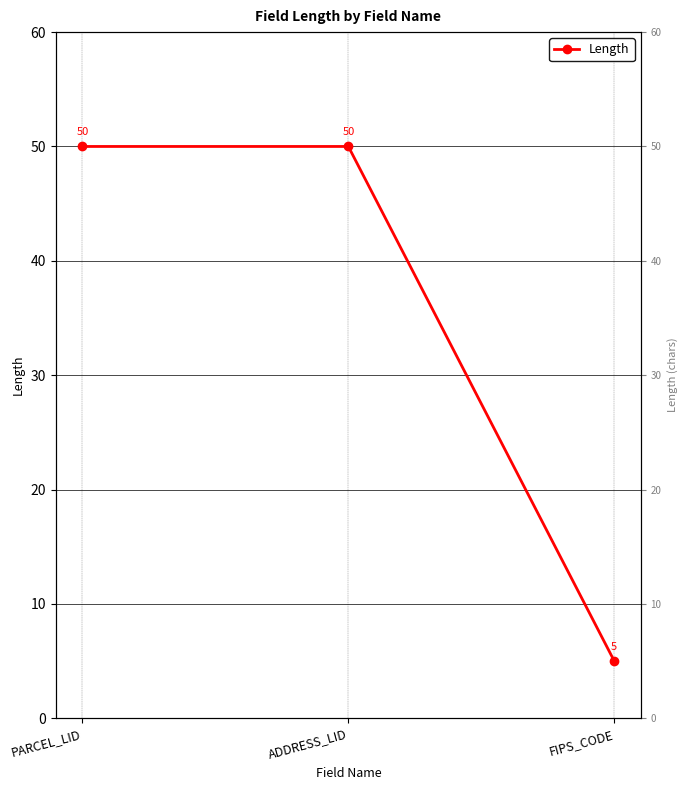

List the labels in order of value, smallest first.

FIPS_CODE, PARCEL_LID, ADDRESS_LID